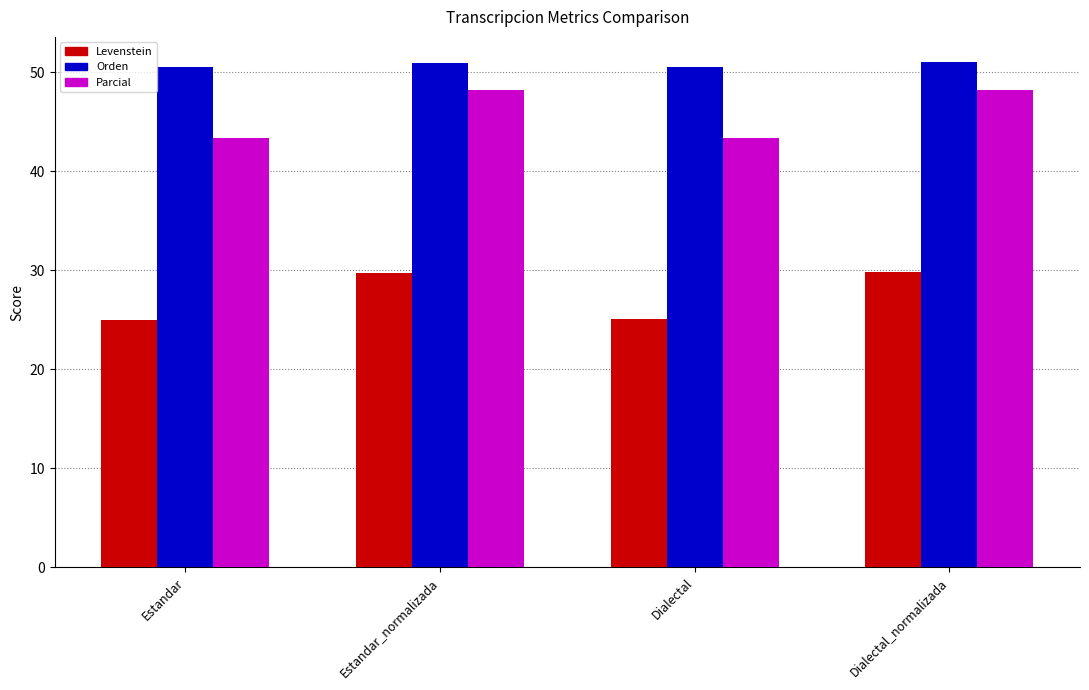

Rank the series at Dialectal_normalizada from lowest to highest value.

Levenstein, Parcial, Orden